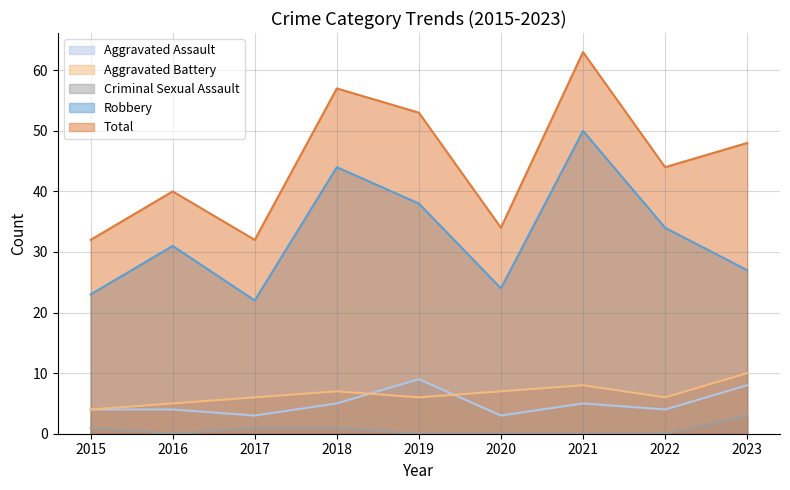

Which label corresponds to the smallest value in the chart?

2016